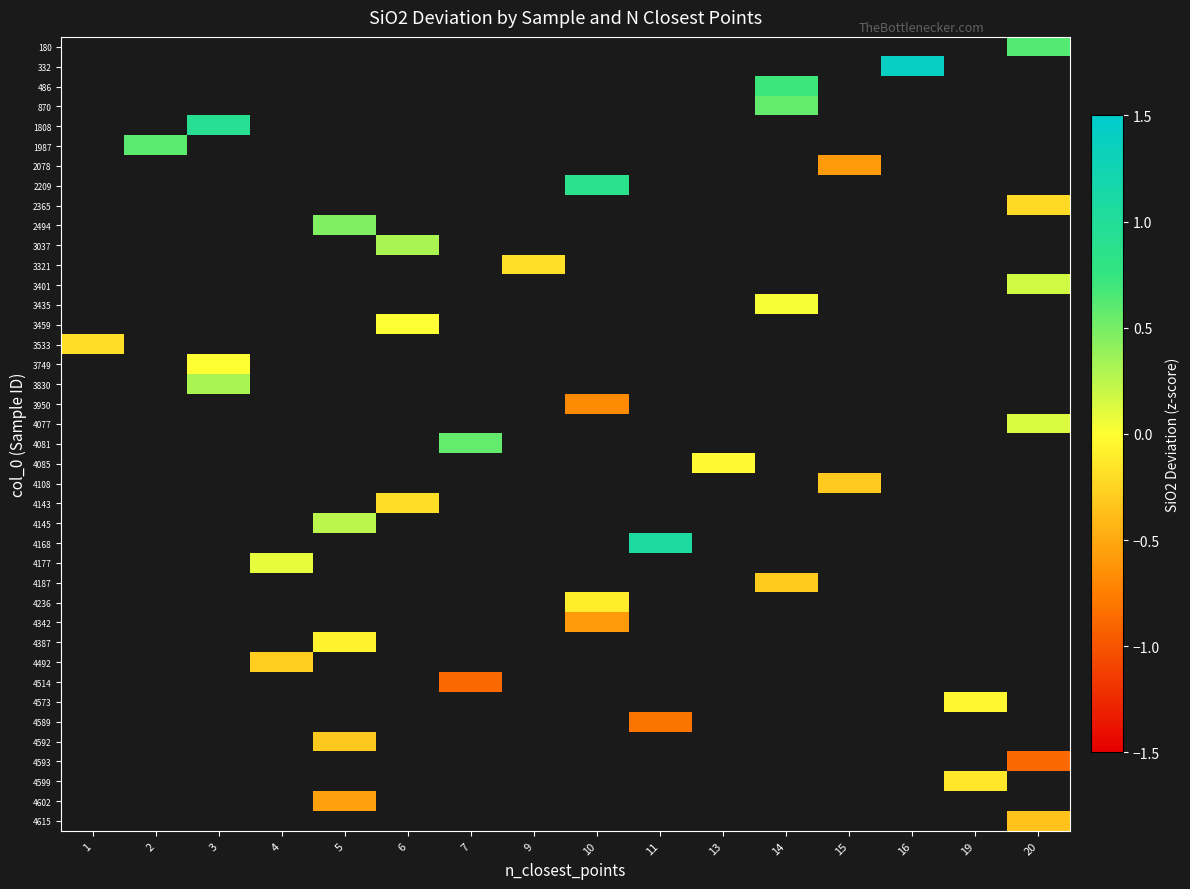

Between 13 and 4, which is larger?

4